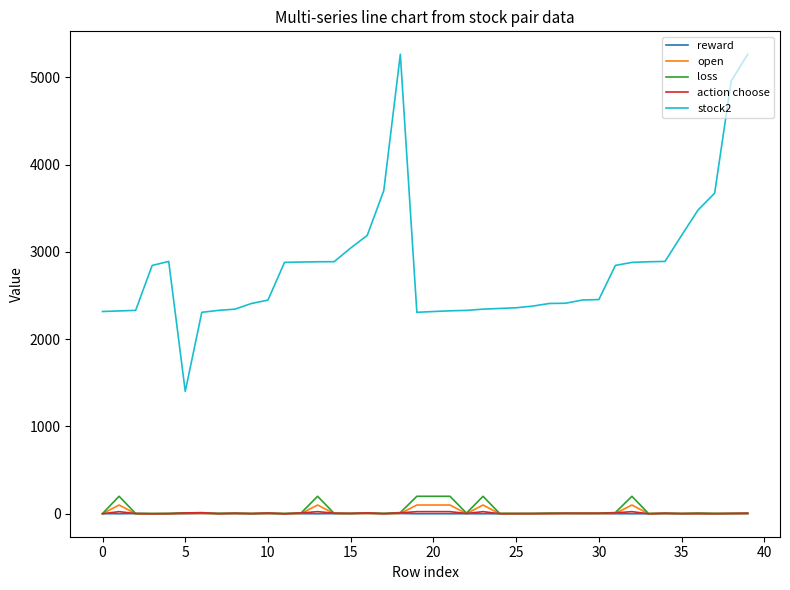

What is the greatest value displayed?

5264.0